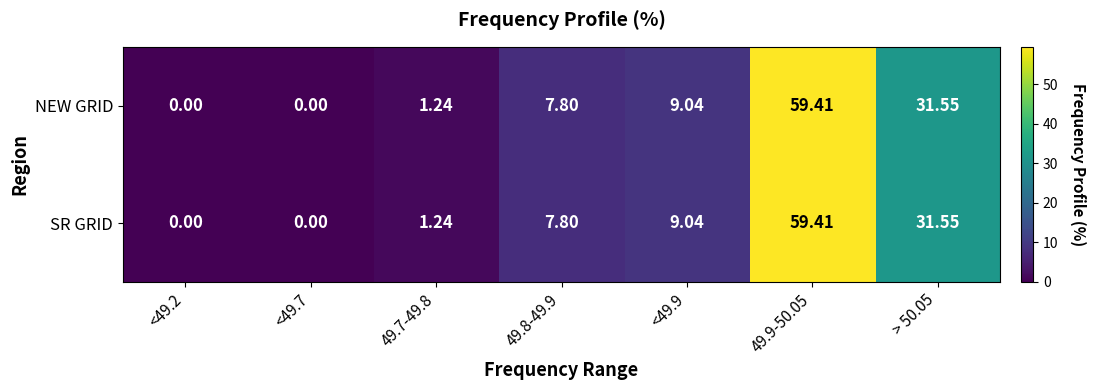

At how many categories does at least one series exceed 40?

1